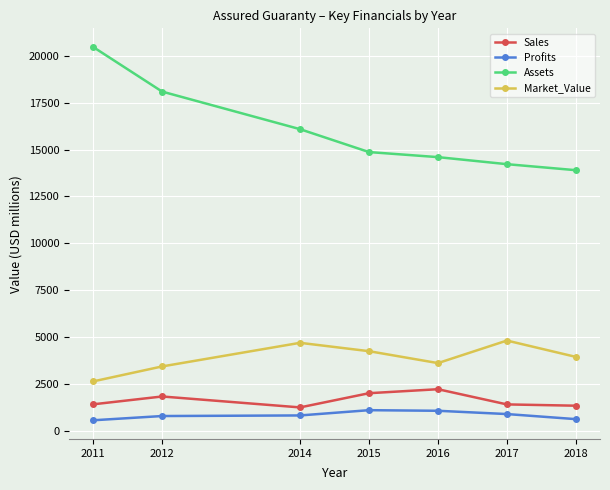

In Market_Value, how many points are higher than both neighbors (excluding endpoints)?

2